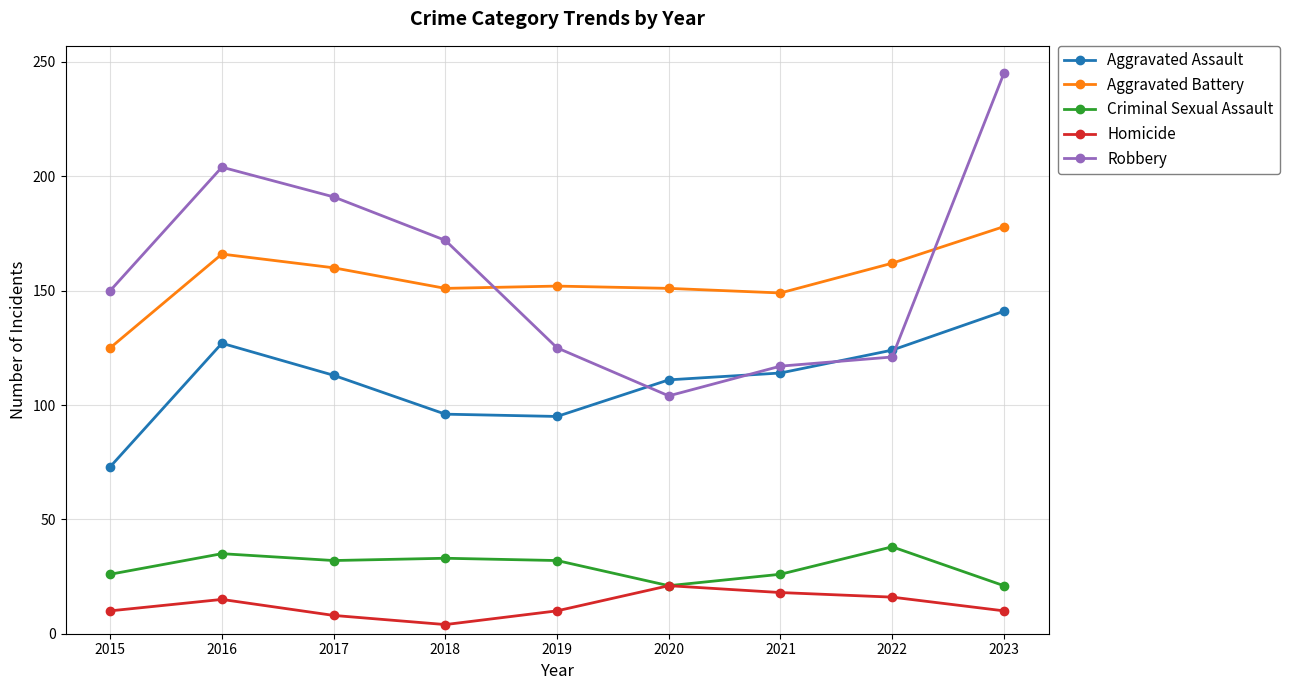

How many lines are shown in the chart?

5